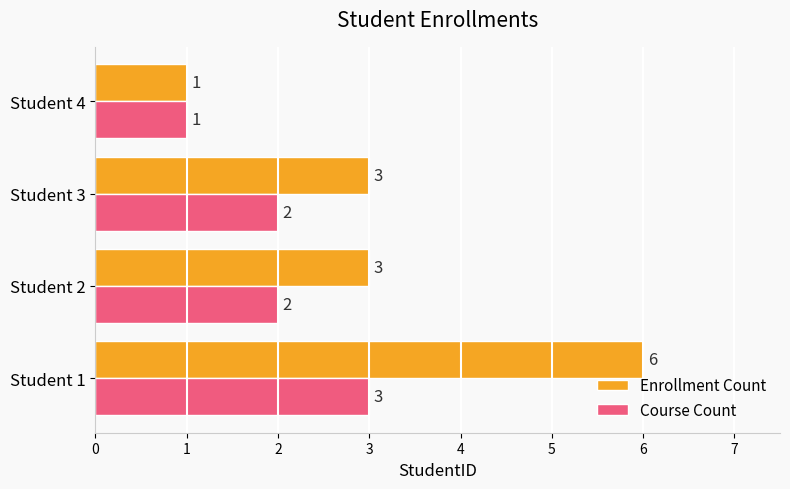

What is the sum of the Course Count values at Student 4 and Student 2?

3